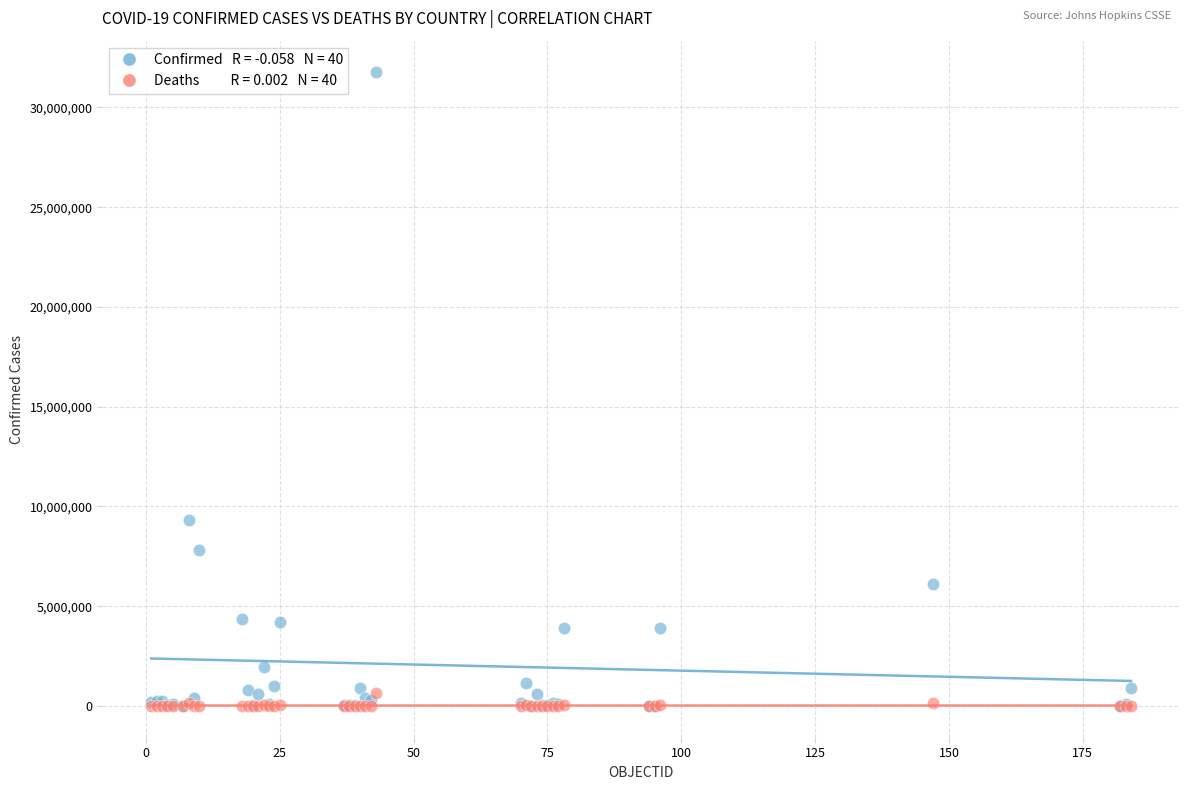

Across all series, what Y value is closest to 15877243?

9341492